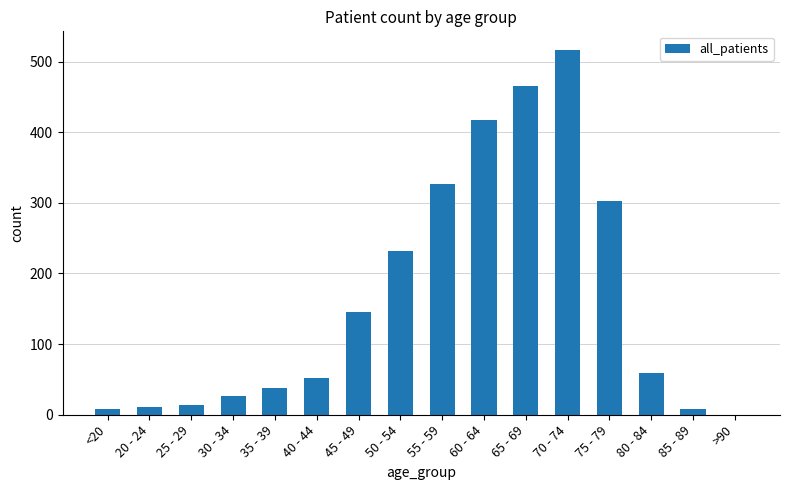

What is the average value?

164